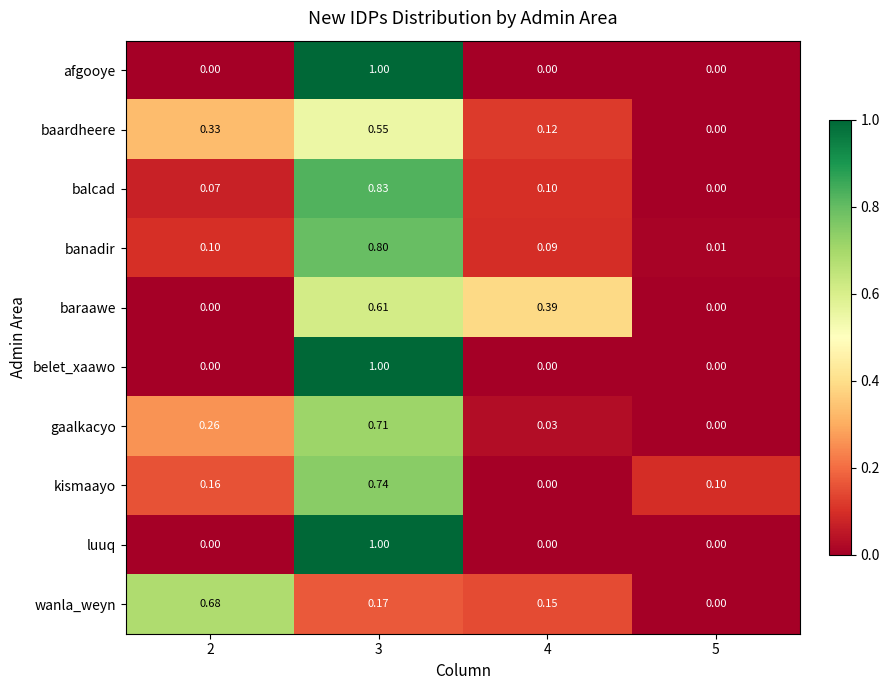

At how many categories does at least one series exceed 0?

4